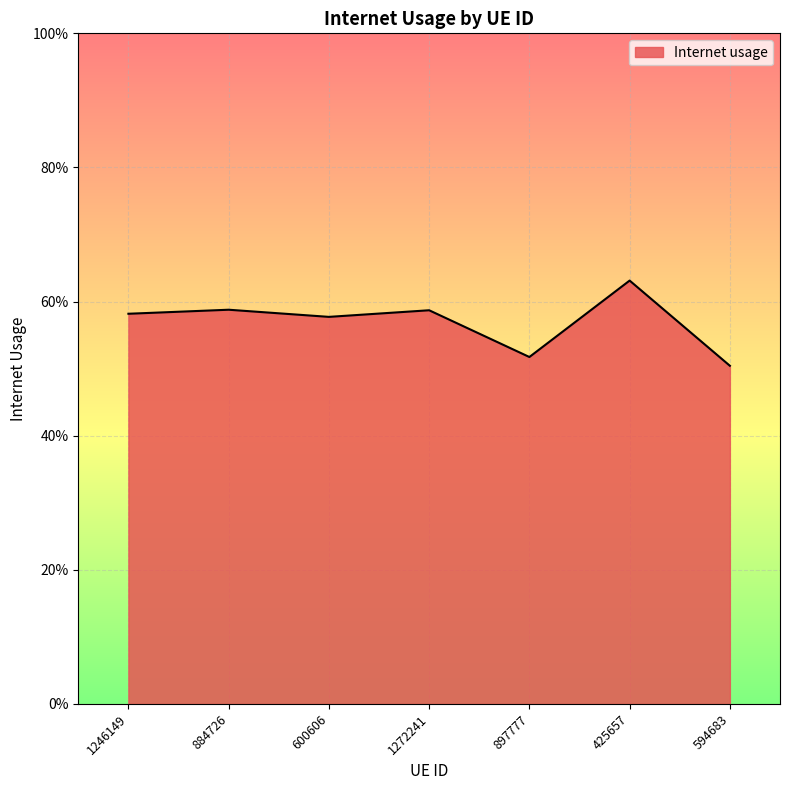

What is the label of the 5th point from the right?

600606